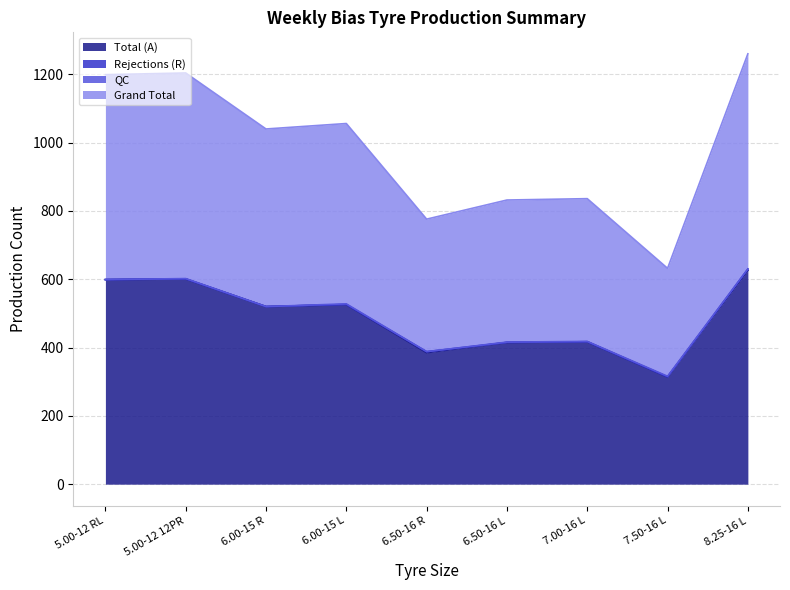

Which series changed the most between 7.00-16 L and 8.25-16 L?

Grand Total